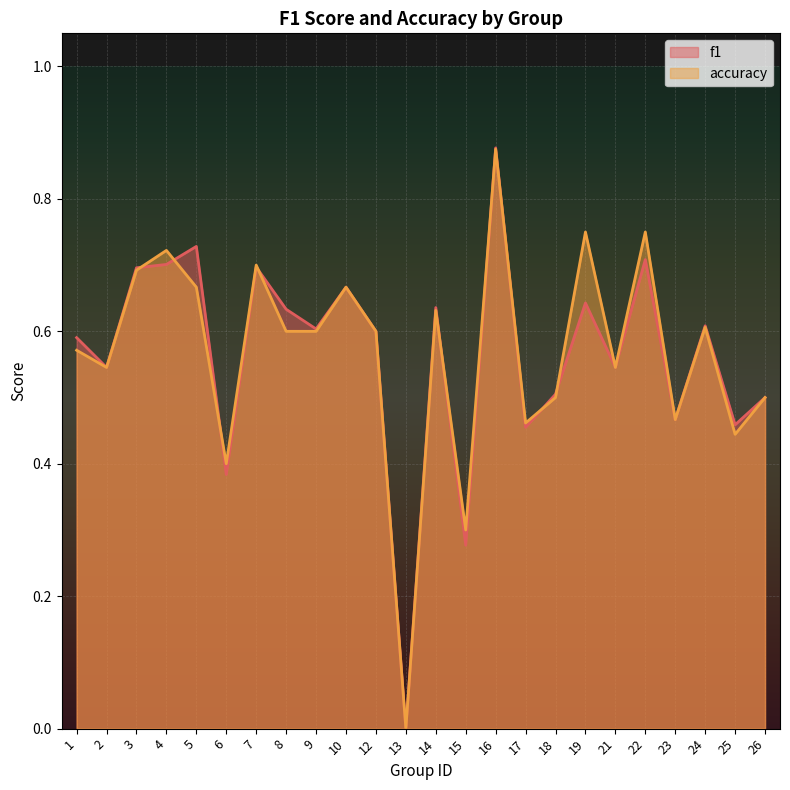

True or false: accuracy and f1 cross at least once.

True